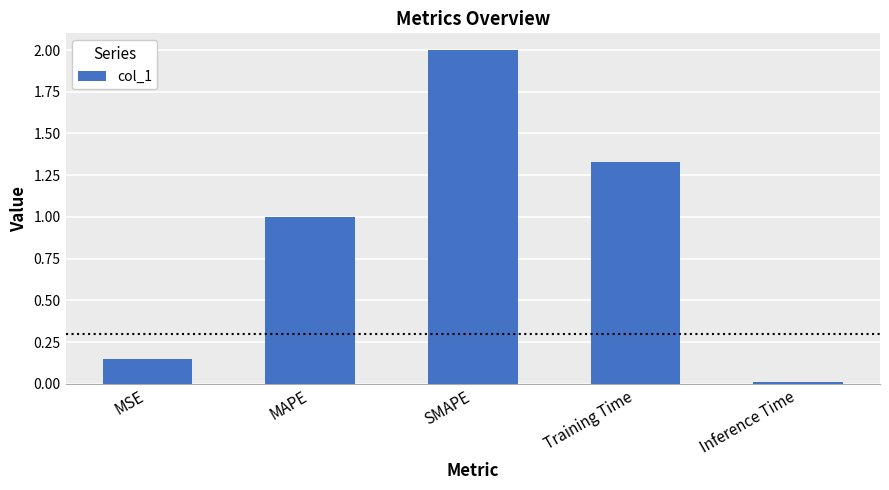

Count the number of categories in the chart.

5